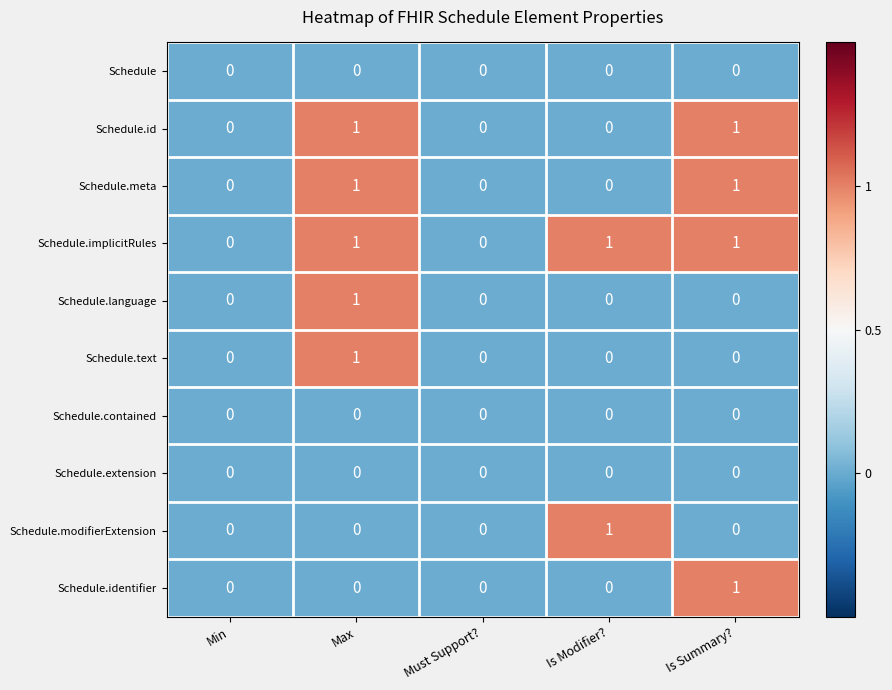

The Schedule.meta series shows 0 at Min. True or false?

True